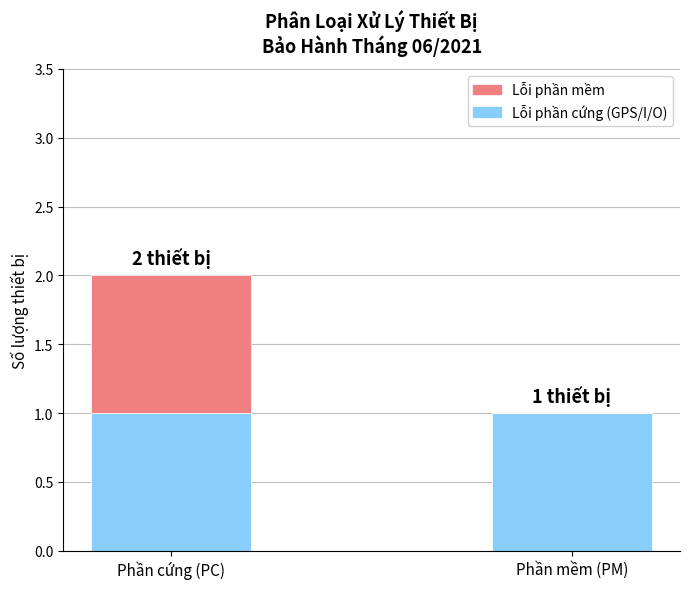

Is it true that Lỗi phần cứng (GPS/I/O) equals 2 at Phần mềm (PM)?

False